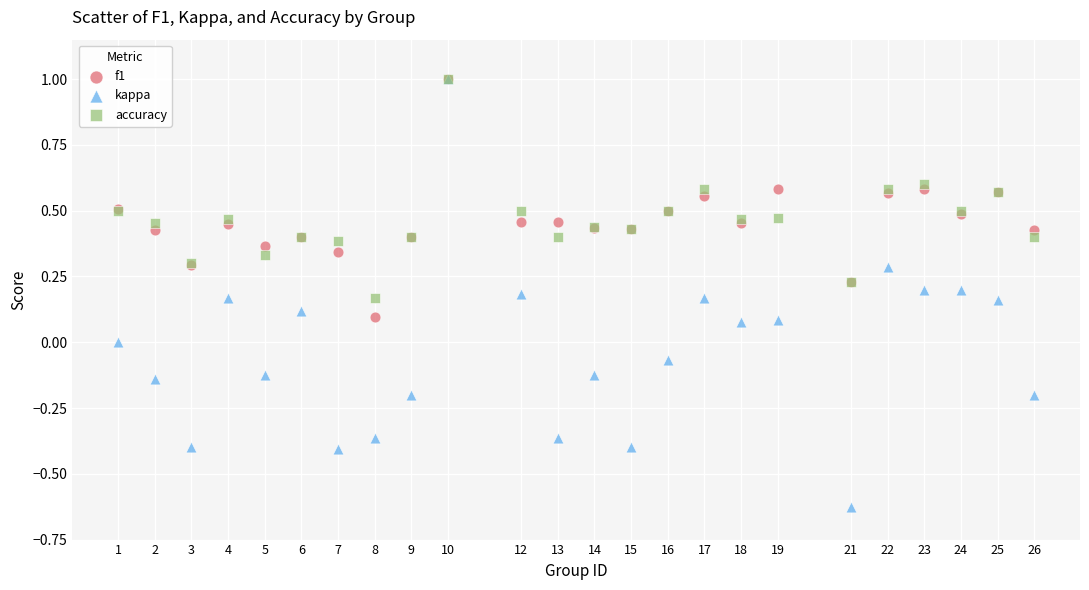

Which series has the largest Y range (max minus min)?

kappa